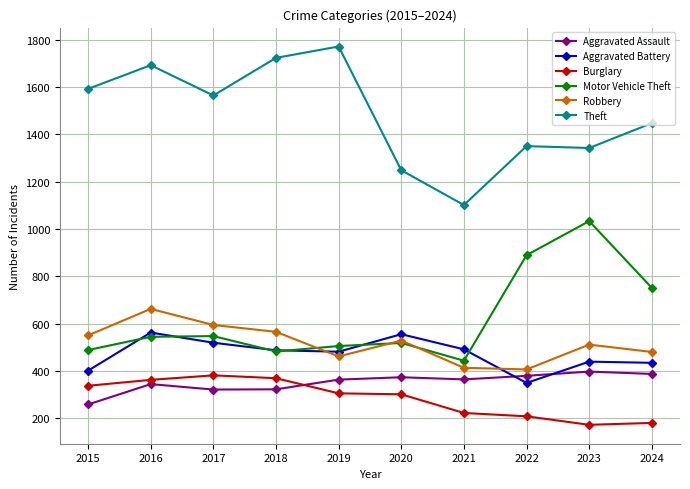

What is the difference between the Burglary values at 2019 and 2015?

32